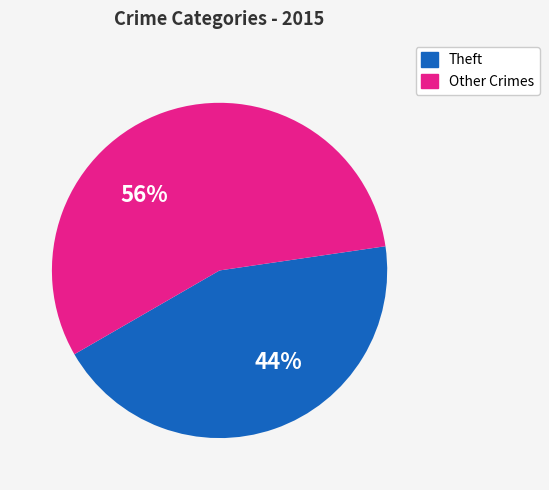

To the nearest percent, what is the average slice percentage?

50%